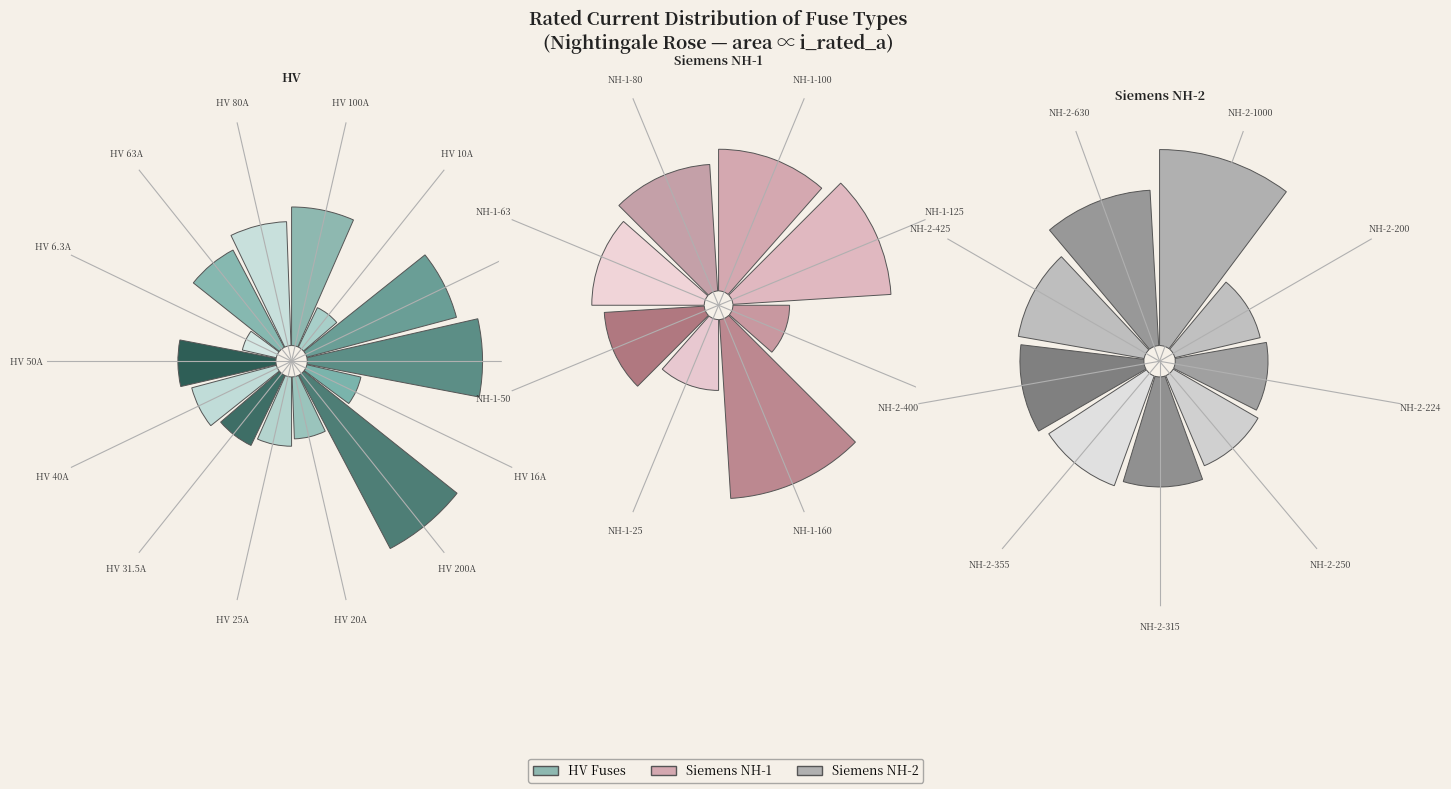

To the nearest percent, what is the difference between the HV 125A and HV 40A slice percentages?

2%